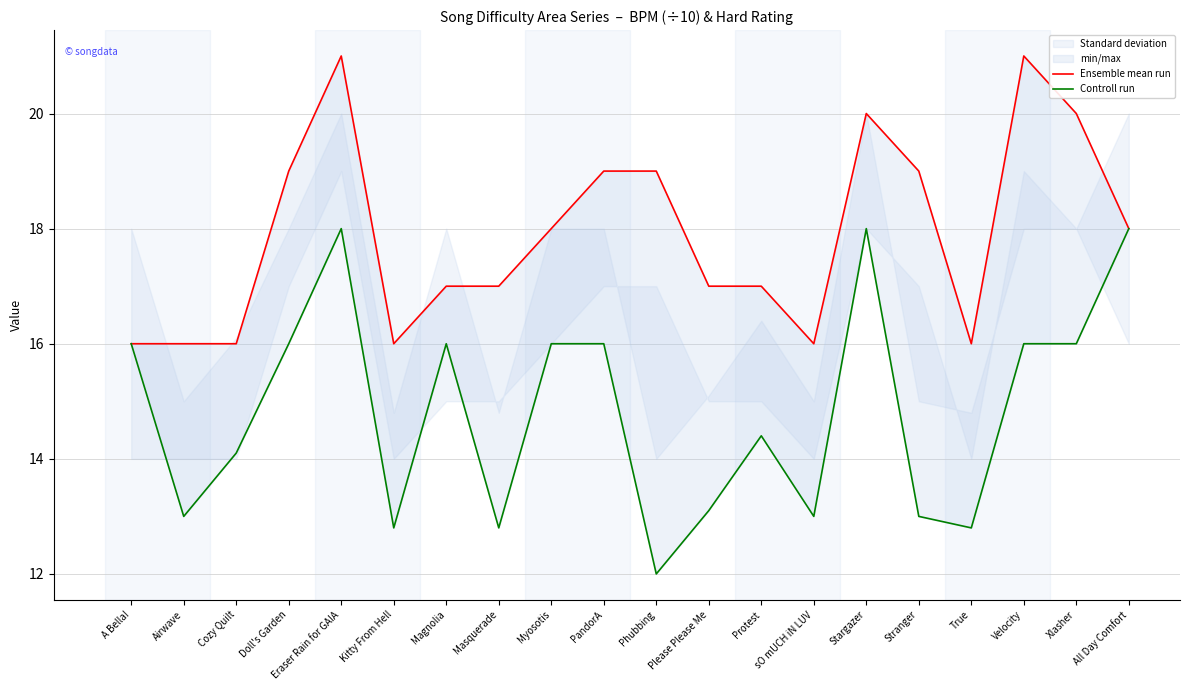

Reading right to left, extract all data points from this chart.

Ensemble mean run: 18.0	20.0	21.0	16.0	19.0	20.0	16.0	17.0	17.0	19.0	19.0	18.0	17.0	17.0	16.0	21.0	19.0	16.0	16.0	16.0
Controll run: 18.0	16.0	16.0	12.8	13.0	18.0	13.0	14.4	13.1	12.0	16.0	16.0	12.8	16.0	12.8	18.0	16.0	14.1	13.0	16.0